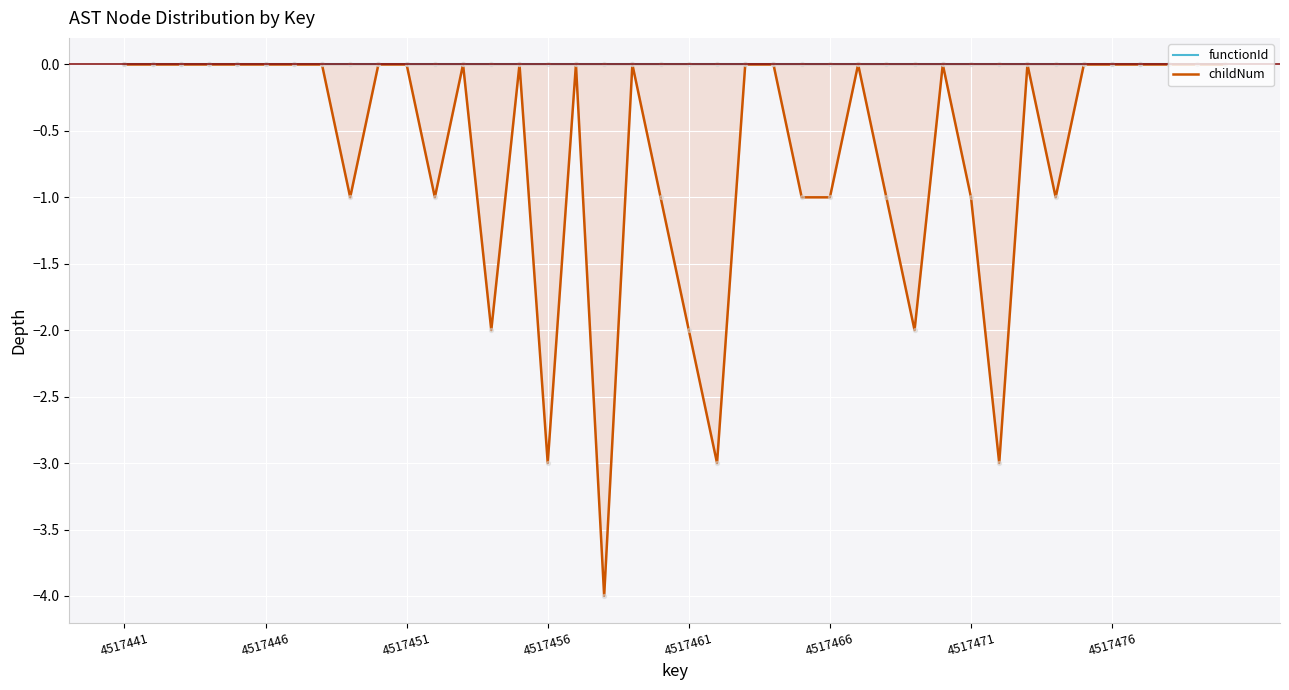

At which category is the sum across all series the highest?

4517441